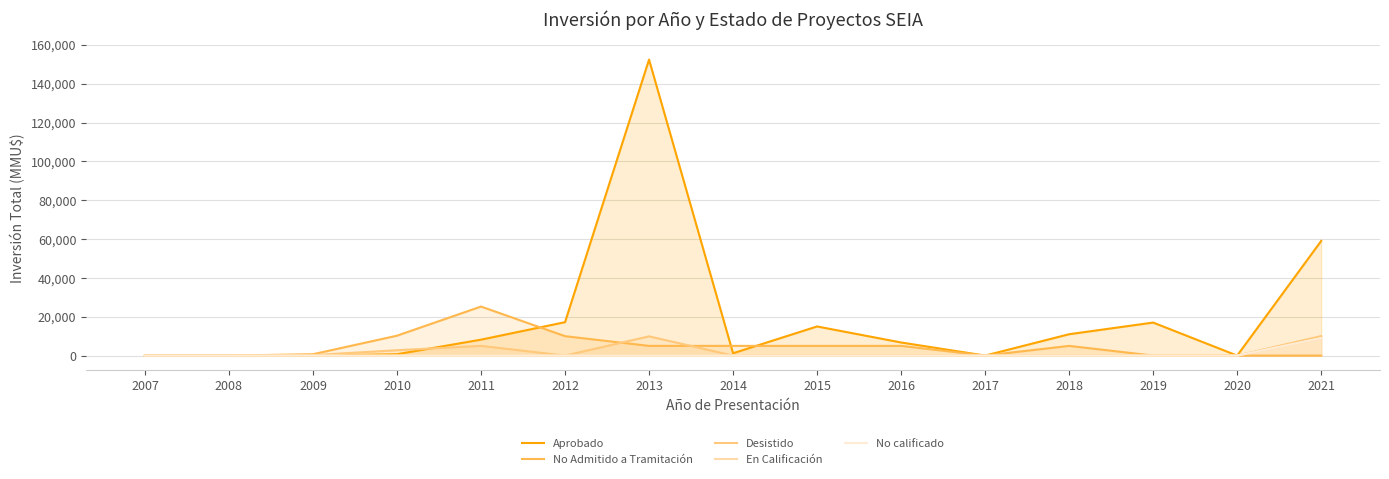

Which category has the lowest value in the No Admitido a Tramitación series?

2007